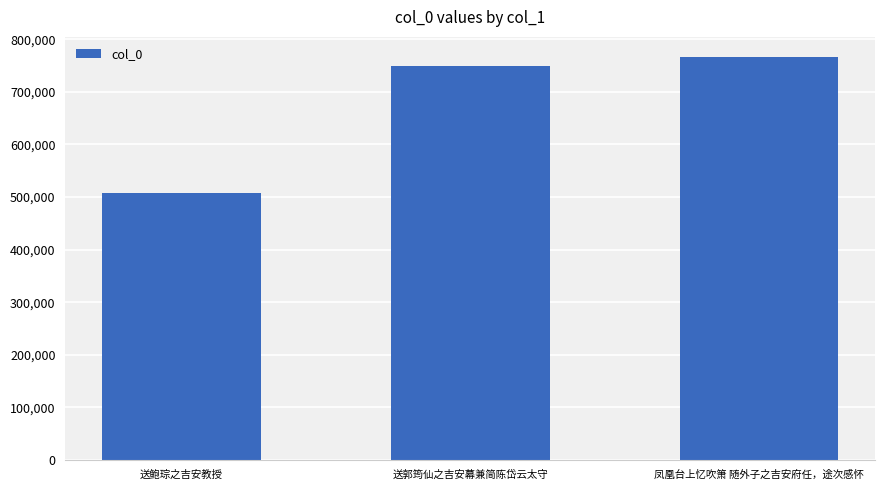

What is the smallest value displayed?

507778